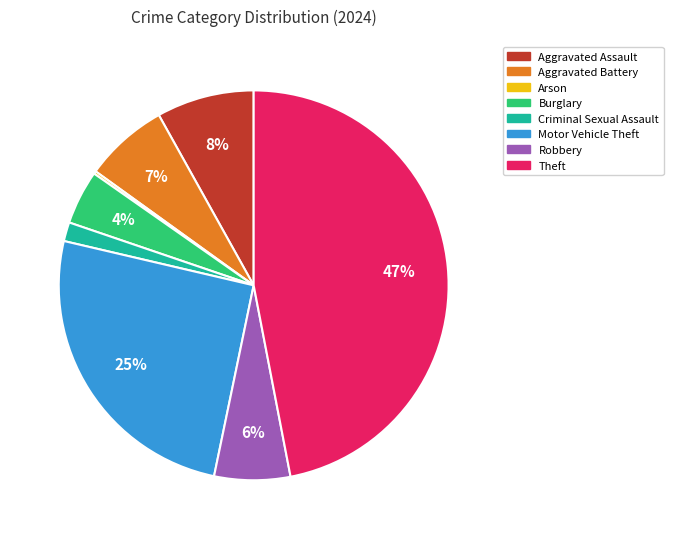

Which slice is the largest?

Theft